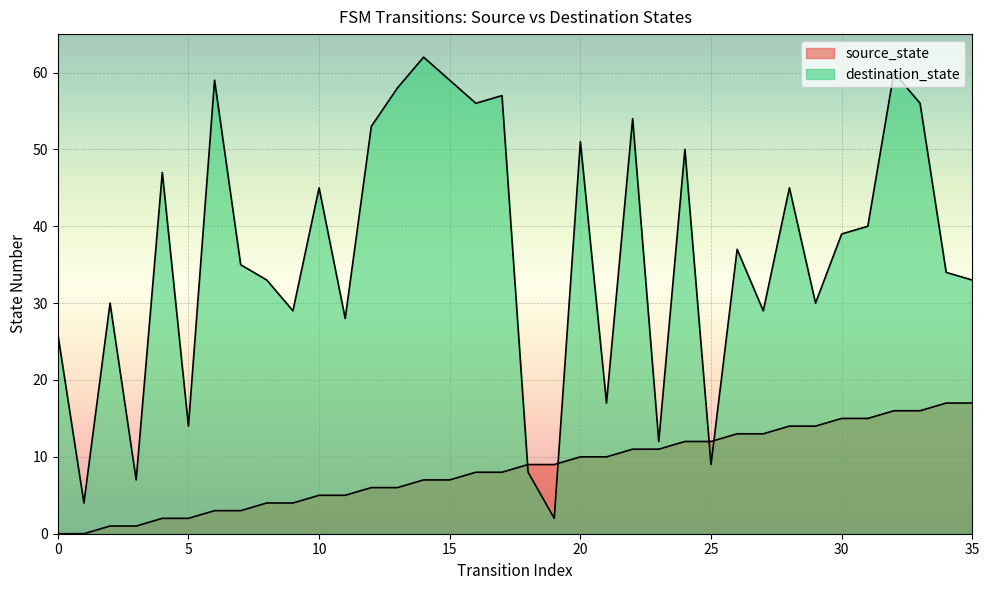

How many lines are shown in the chart?

2